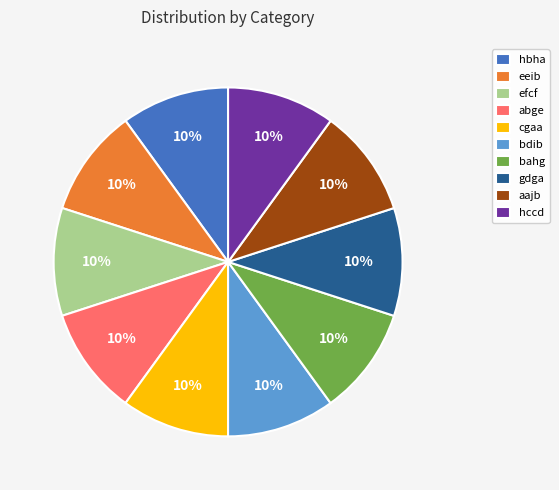

What is the ratio of the value at efcf to the value at hbha?

1.0